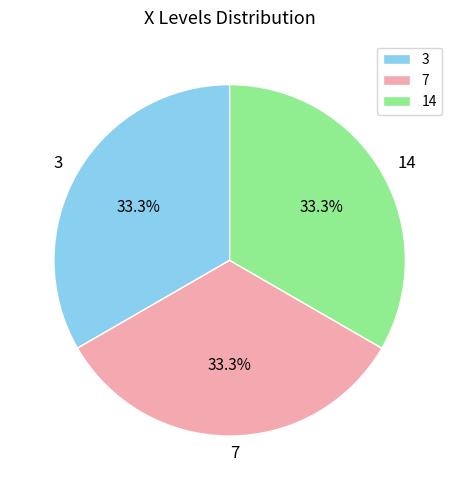

Does 14 account for over 50% of the chart?

No